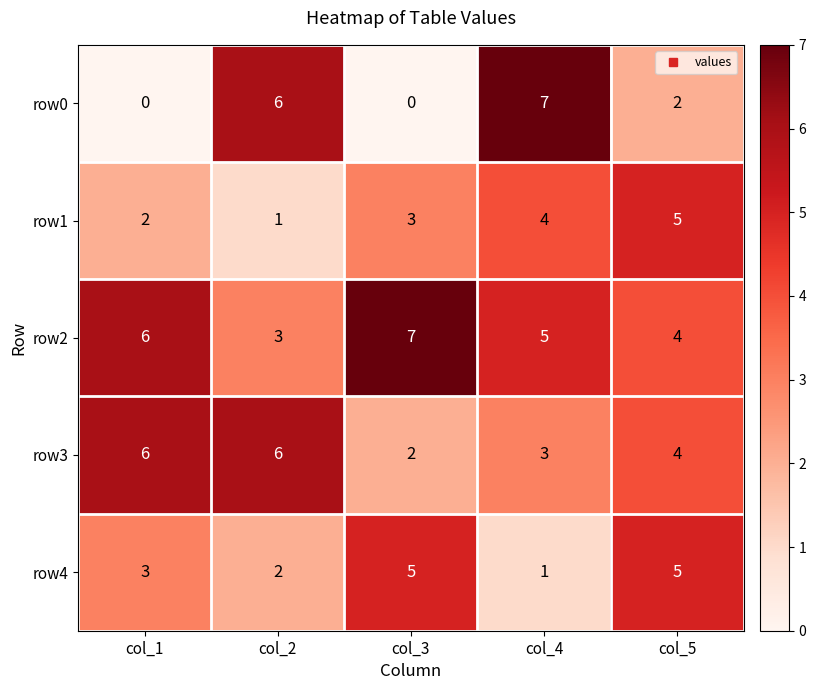

How many row3 values are between 3 and 6?

4